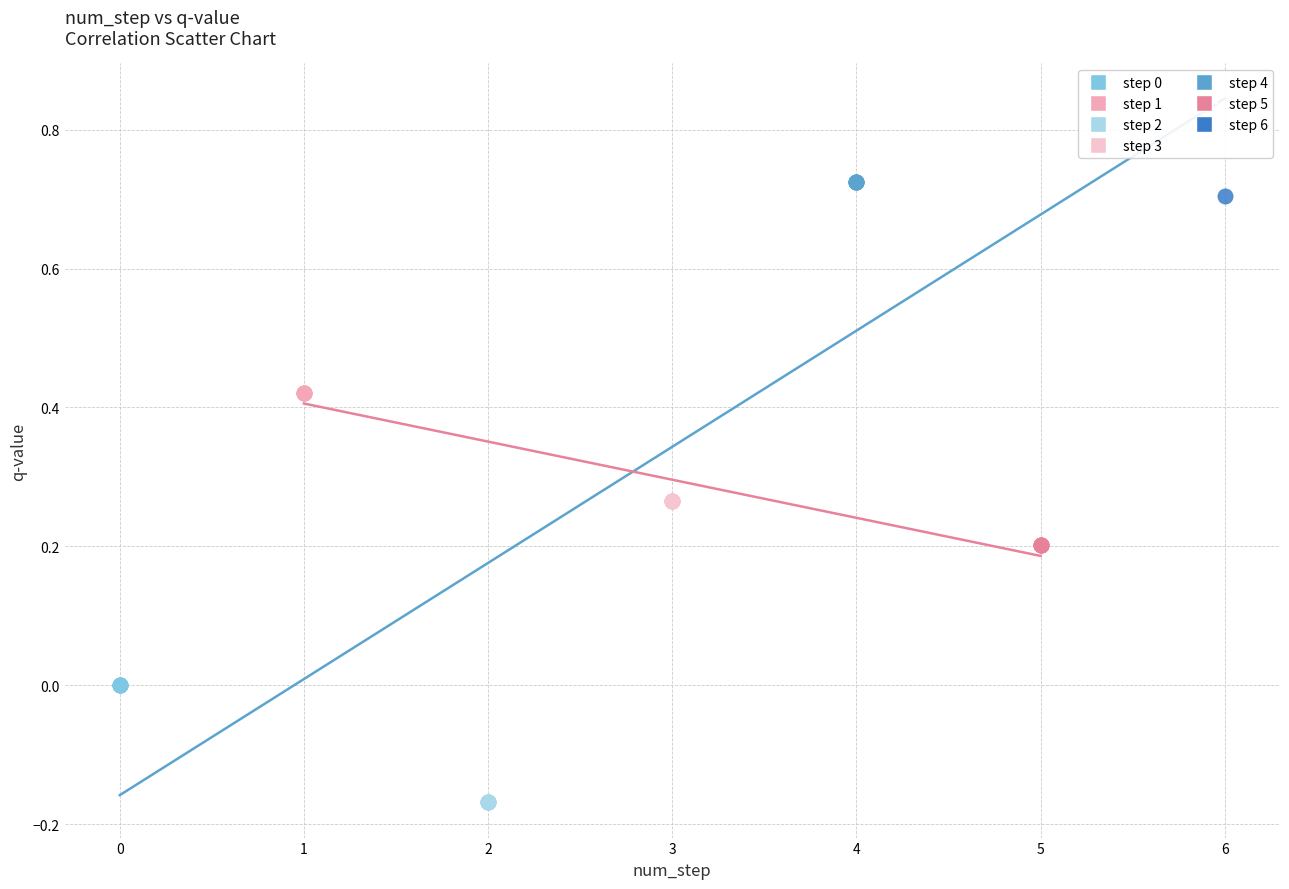

Which series reaches the maximum Y coordinate?

step 4